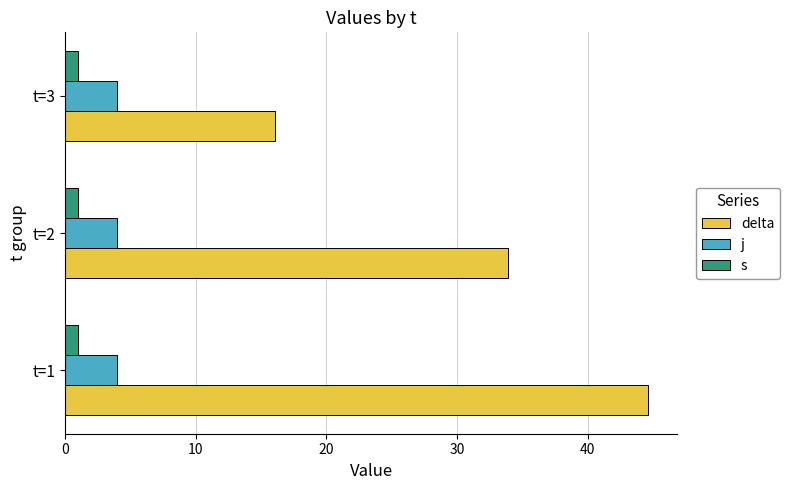

What is the average value of the j series?

4.0